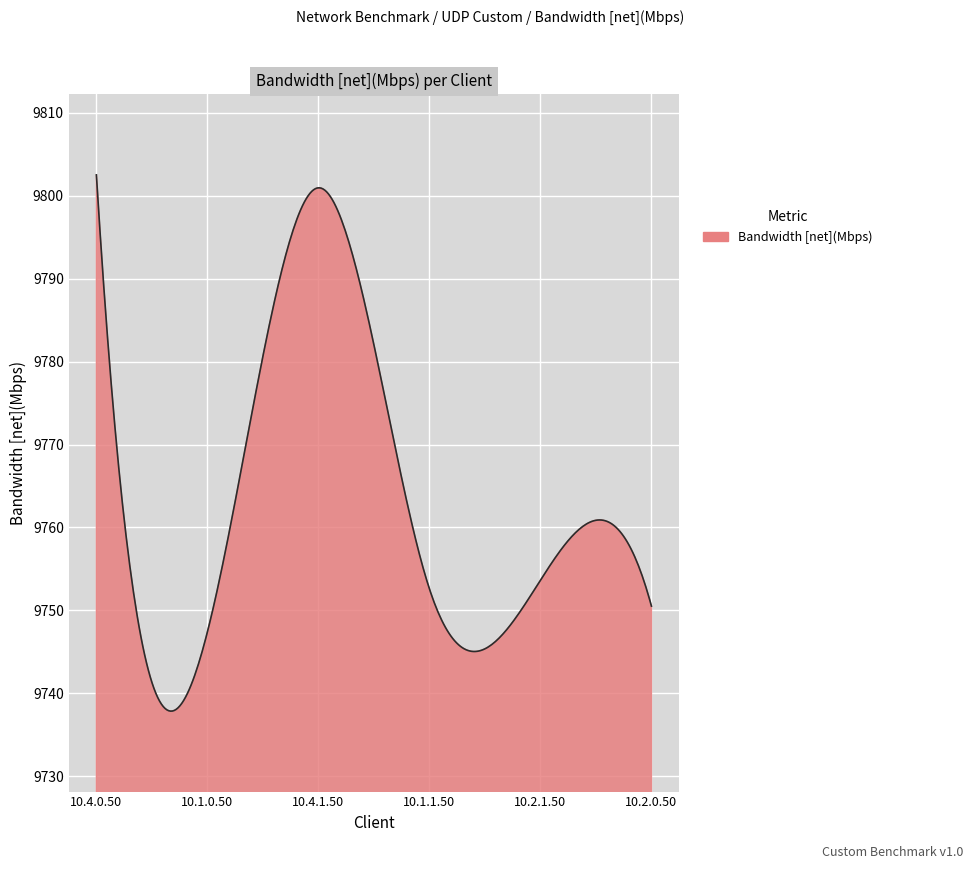

What is the minimum value shown in the chart?

9737.9